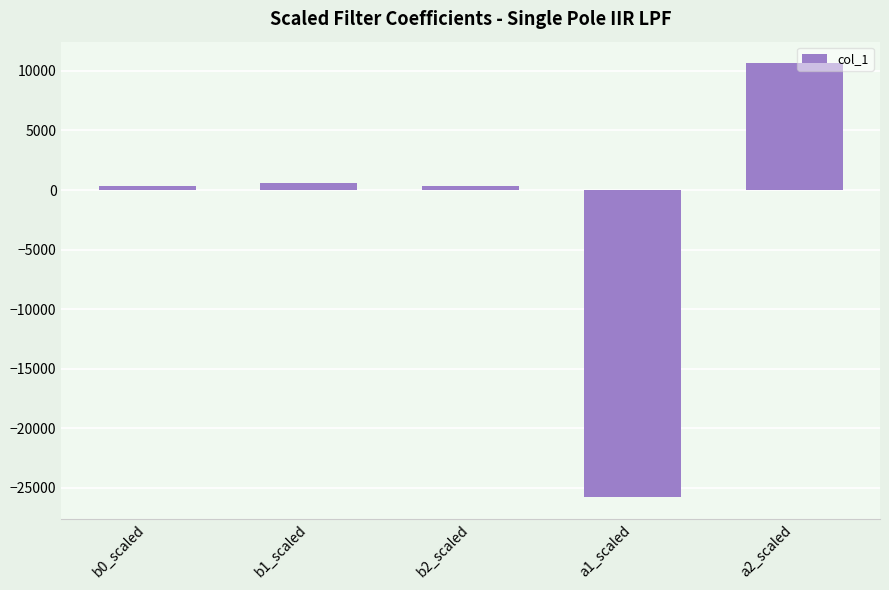

Are the bars grouped side by side (vs. stacked)?

No